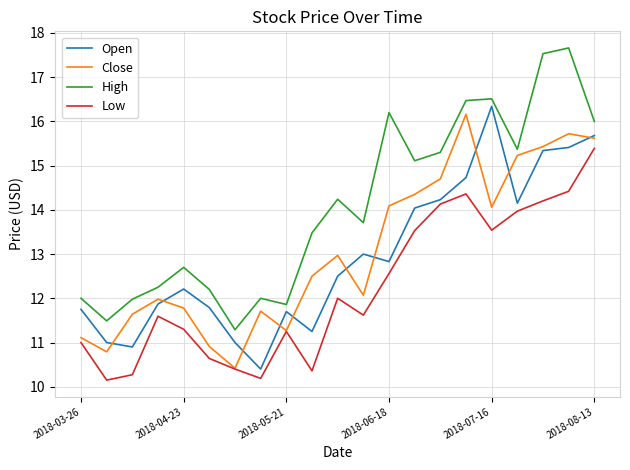

Which series has the largest total across all categories?

High